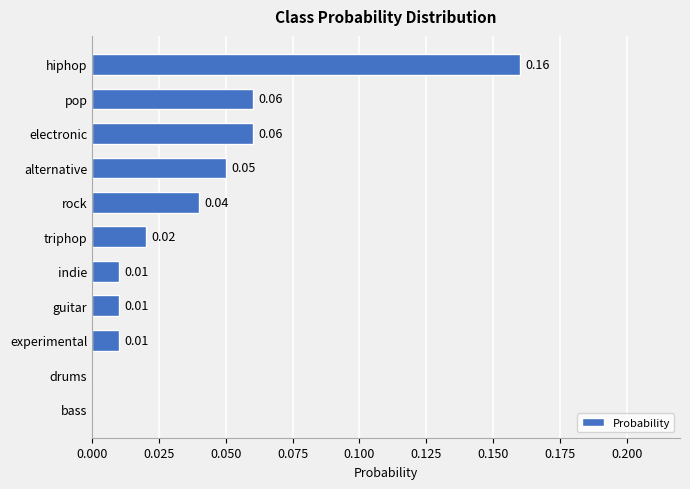

How many data points does each series have?

11